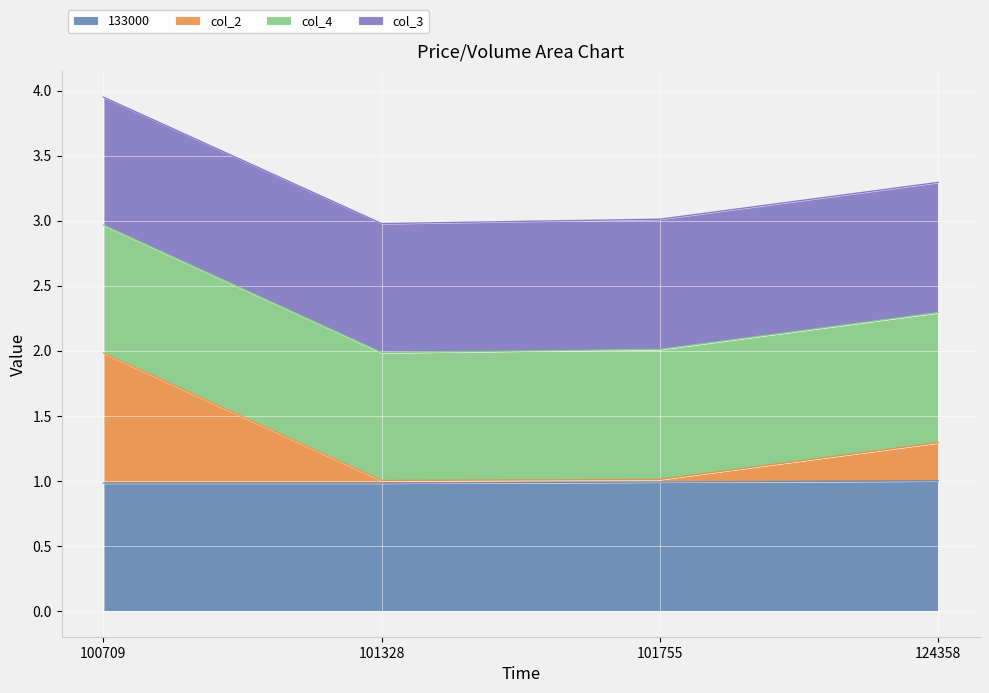

What is the highest value of the 133000 series?

1.0